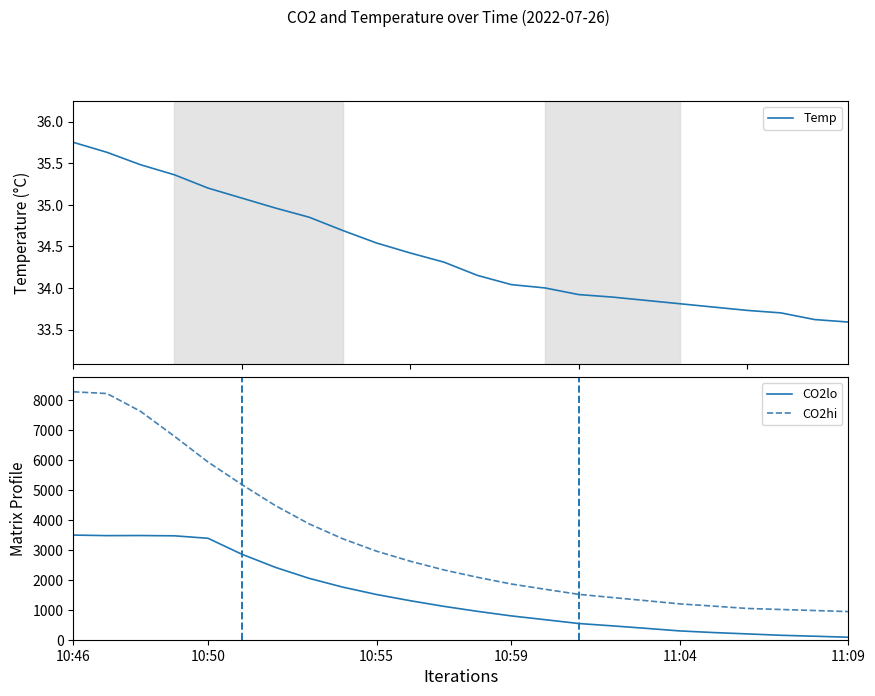

Reading left to right, what are all the values shown in this chart?

Temp: 35.8	35.6	35.5	35.4	35.2	35.1	35.0	34.9	34.7	34.5	34.4	34.3	34.1	34.0	34.0	33.9	33.9	33.9	33.8	33.8	33.7	33.7	33.6	33.6
CO2lo: 3492.9	3474.5	3477.3	3467.9	3385.3	2854.7	2414.3	2048.4	1754.8	1509.1	1302.2	1113.3	946.5	794.8	668.9	540.9	462.0	380.2	293.6	239.2	194.2	148.0	116.9	83.0
CO2hi: 8275.3	8216.4	7619.5	6792.0	5930.1	5181.1	4474.5	3866.2	3367.4	2955.2	2620.0	2328.9	2081.9	1859.5	1684.5	1514.4	1408.1	1303.4	1195.5	1121.9	1043.4	1009.1	974.7	938.7